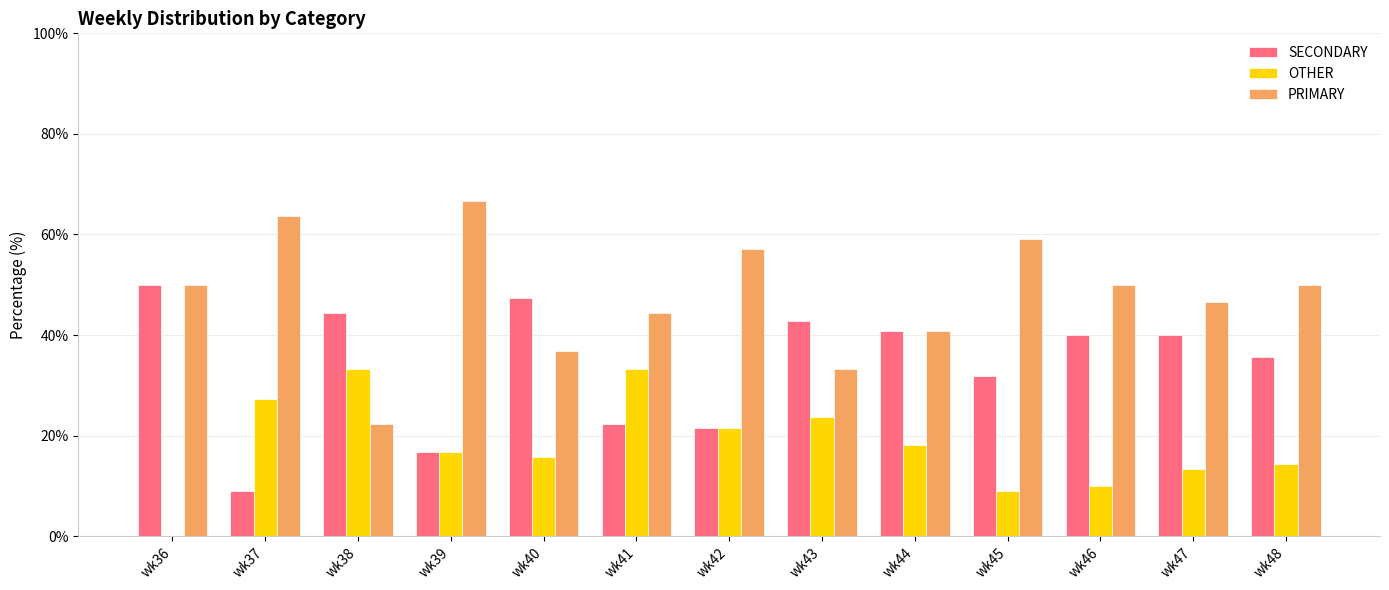

What is the highest value of the PRIMARY series?

66.7